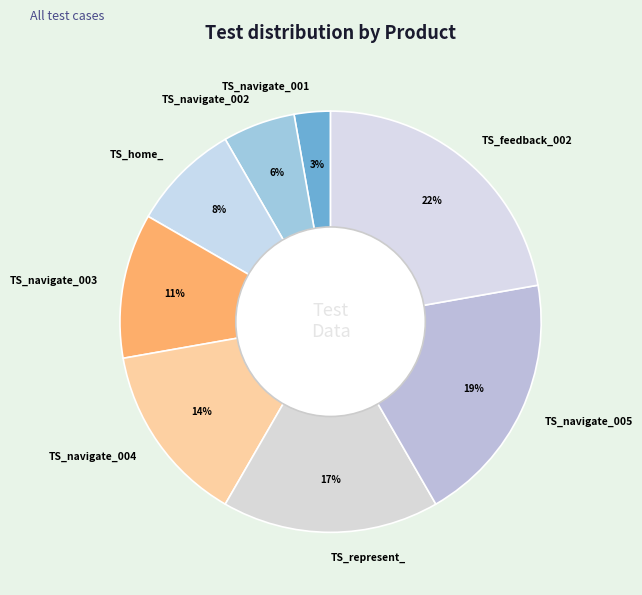

Which slice is the largest?

TS_feedback_002